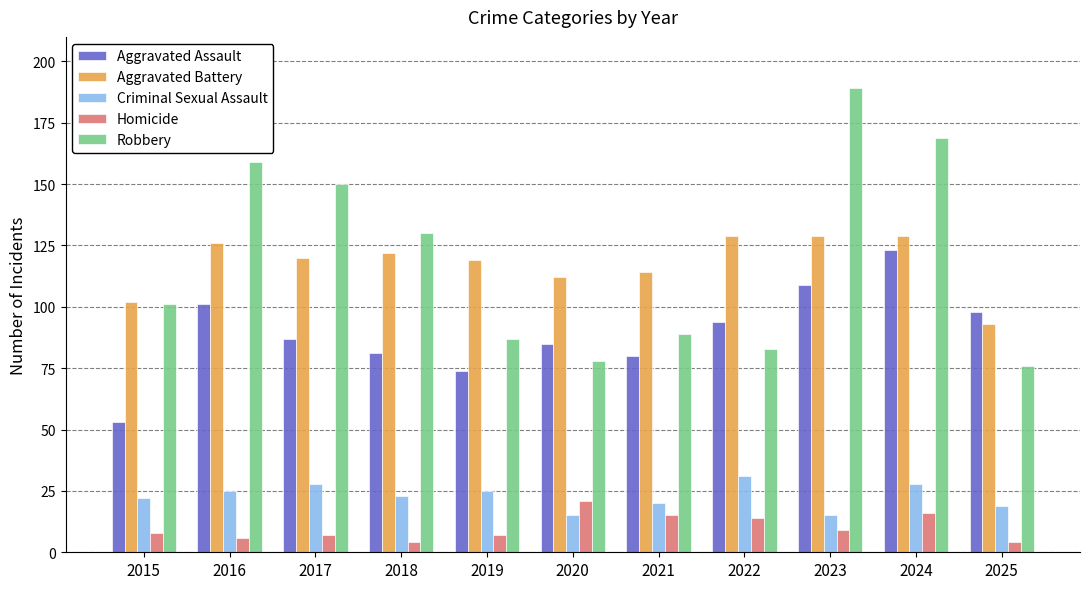

Which series has the widest spread of values?

Robbery